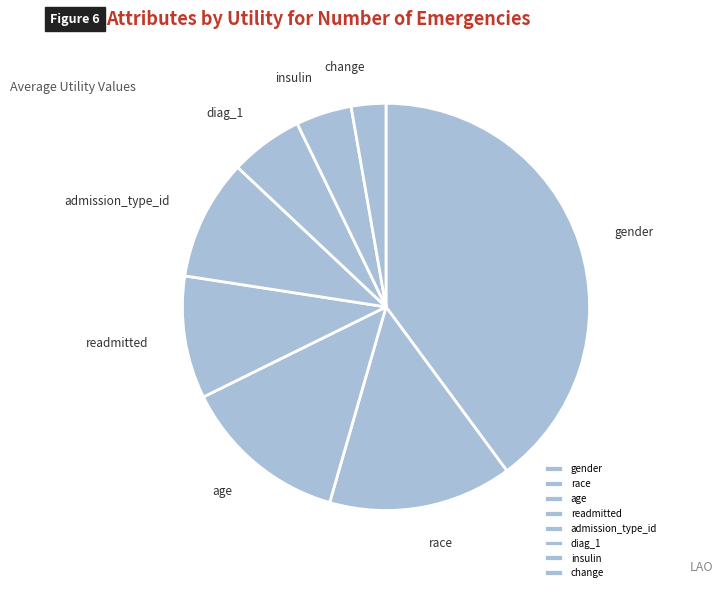

Is there any slice that represents more than half of the pie?

No